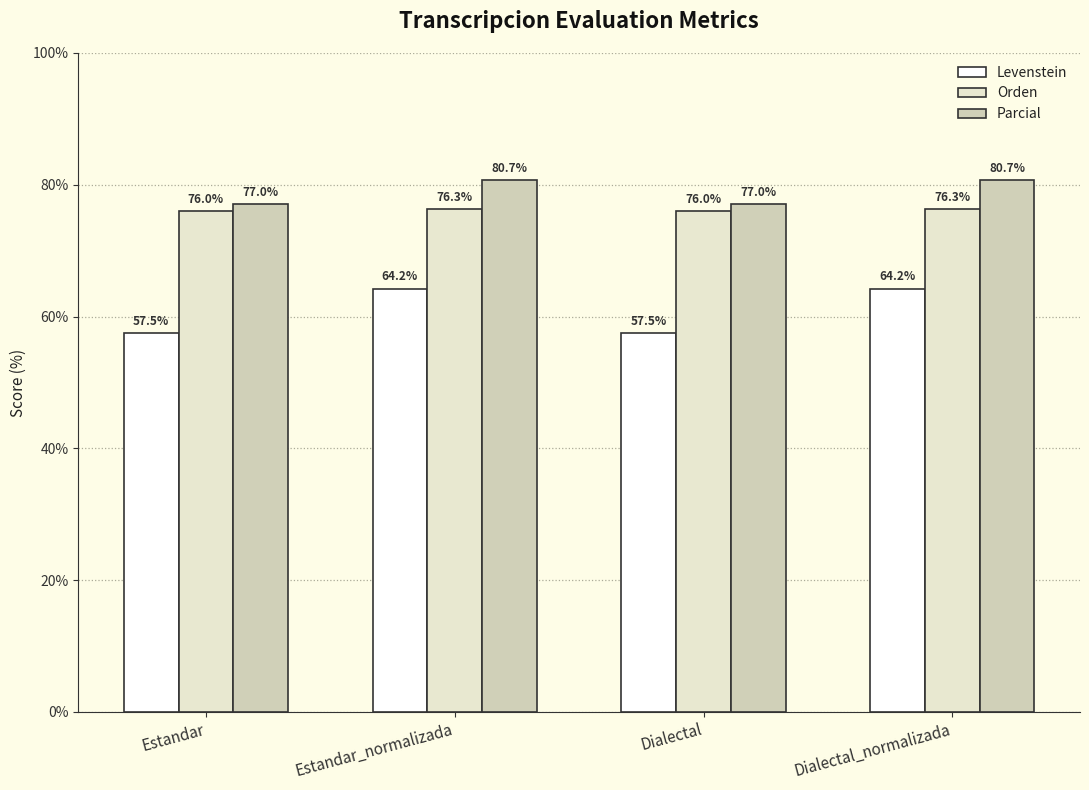

Reading right to left, what are all the values shown in this chart?

Levenstein: 64.2	57.5	64.2	57.5
Orden: 76.3	76.0	76.3	76.0
Parcial: 80.7	77.0	80.7	77.0